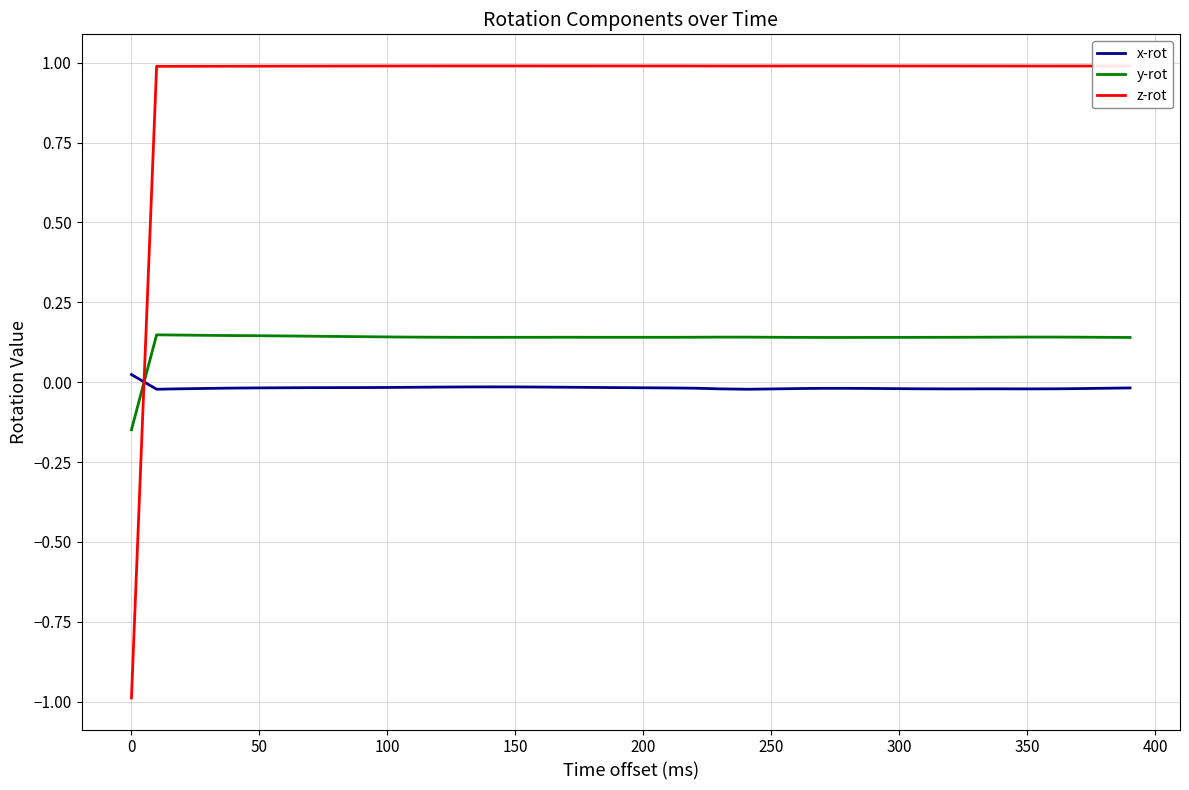

What is the difference between the maximum and minimum values in the z-rot series?

2.0